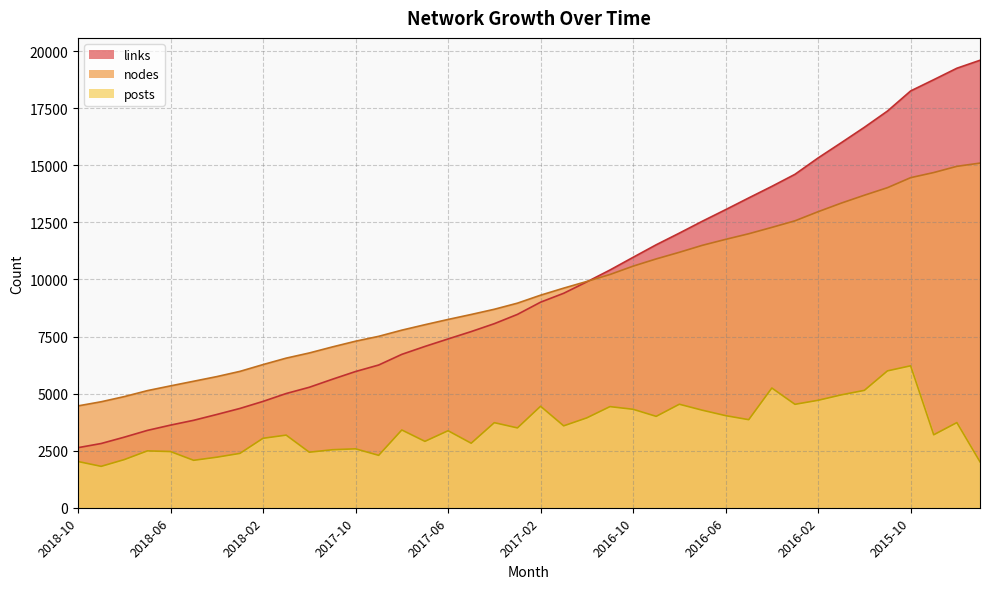

What is the greatest value displayed?

19604